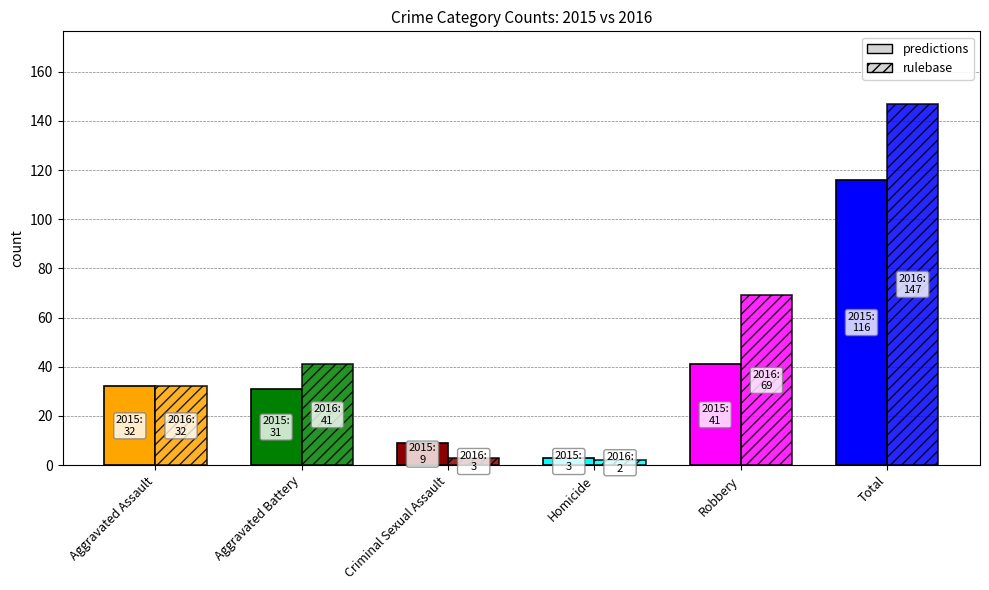

List the labels in order of rulebase value, smallest first.

Homicide, Criminal Sexual Assault, Aggravated Assault, Aggravated Battery, Robbery, Total